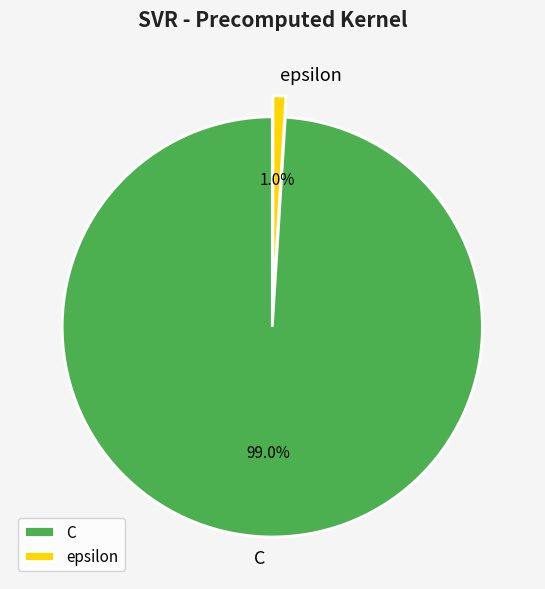

To the nearest percent, what is the combined percentage of epsilon and C?

100%